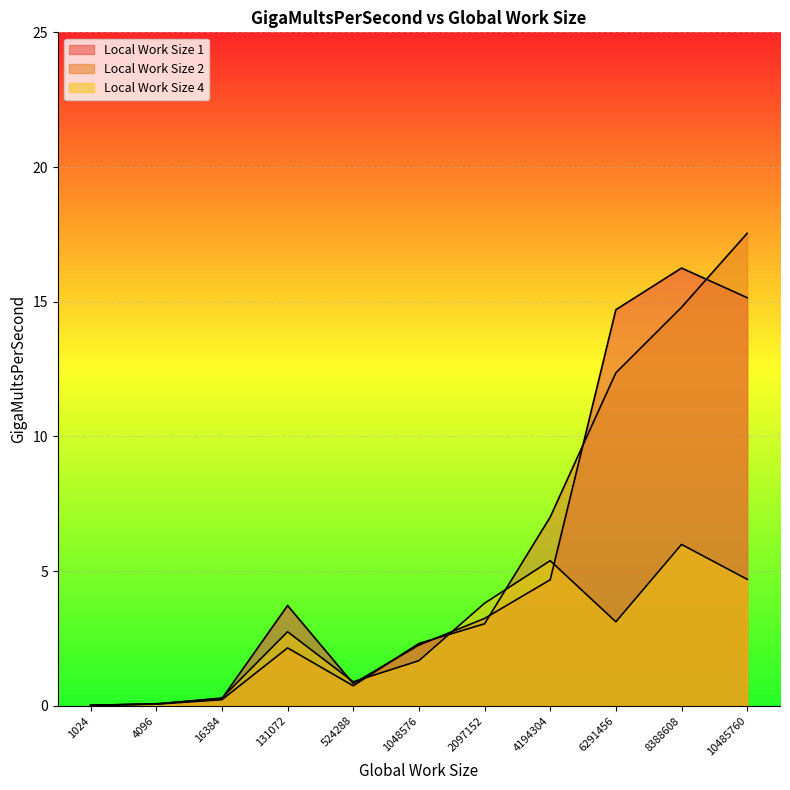

Reading right to left, transcribe all the data shown in this chart.

Local Work Size 1: 10485760=15.2	8388608=16.2	6291456=14.7	4194304=4.7	2097152=3.2	1048576=2.3	524288=0.8	131072=3.7	16384=0.3	4096=0.1	1024=0.0
Local Work Size 2: 10485760=17.5	8388608=14.8	6291456=12.4	4194304=7.0	2097152=3.0	1048576=2.3	524288=0.7	131072=2.1	16384=0.2	4096=0.1	1024=0.0
Local Work Size 4: 10485760=4.7	8388608=6.0	6291456=3.1	4194304=5.4	2097152=3.8	1048576=1.7	524288=0.9	131072=2.7	16384=0.3	4096=0.1	1024=0.0